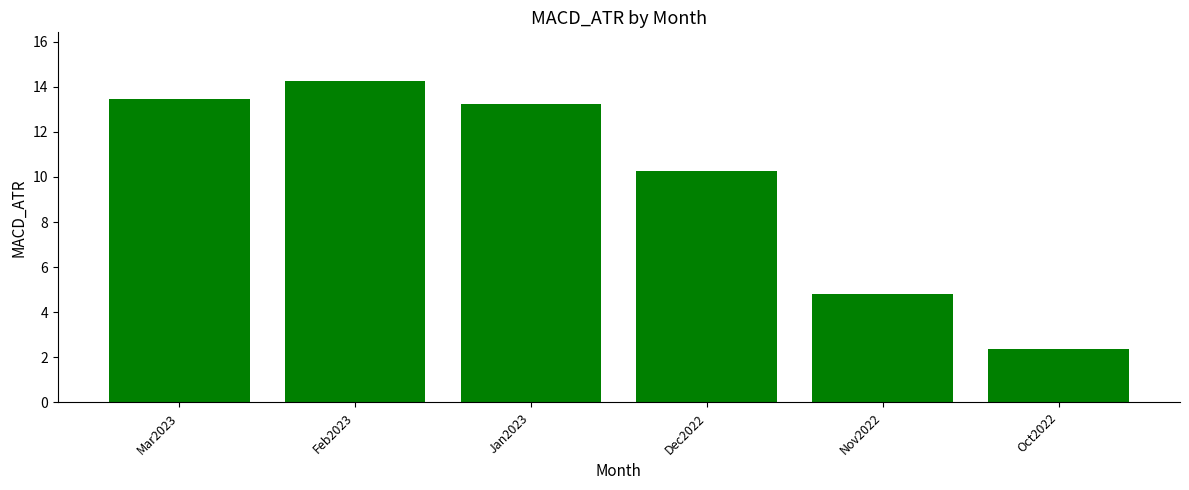

Count the number of data series in this chart.

1